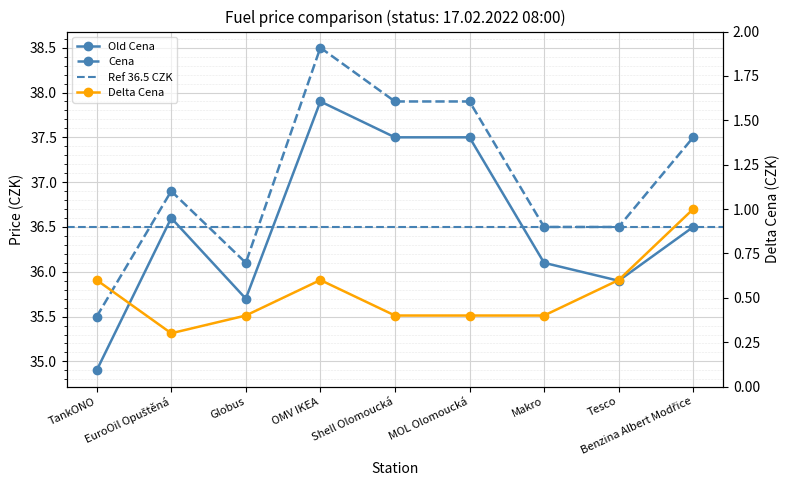

At which label does Cena reach its minimum?

TankONO